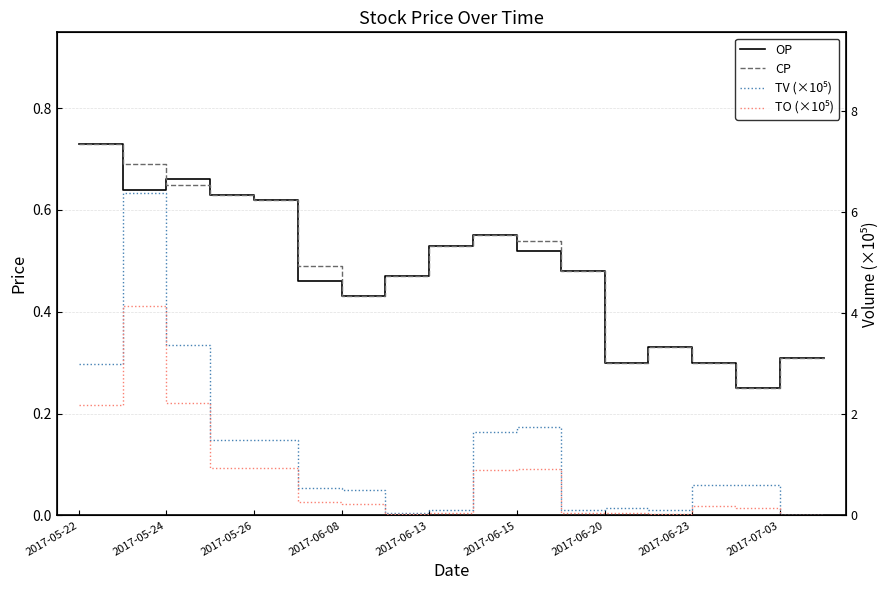

Is the value of TV (×10⁵) at 2017-06-08 greater than the value of CP at 2017-05-22?

No